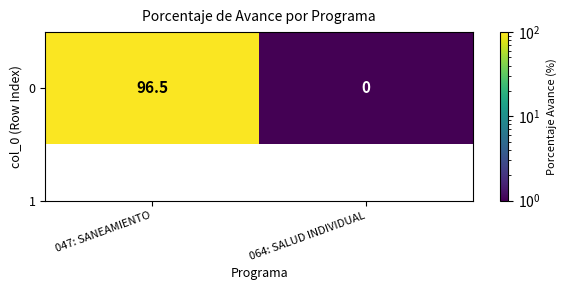

Rank the categories by value from highest to lowest.

047: SANEAMIENTO, 064: SALUD INDIVIDUAL